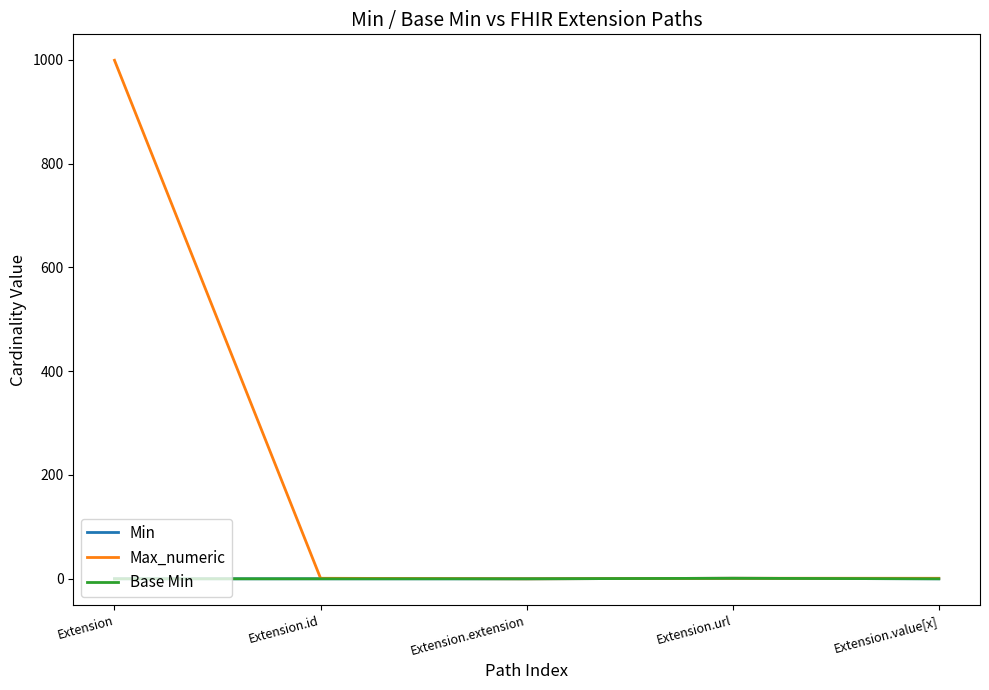

What position from the left is Extension.value[x]?

5